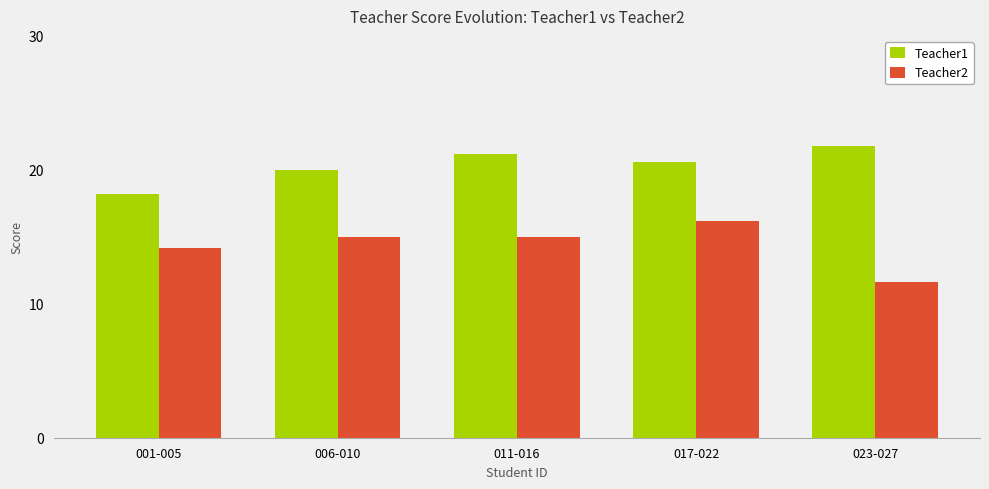

Which series has the largest range (max minus min)?

Teacher2